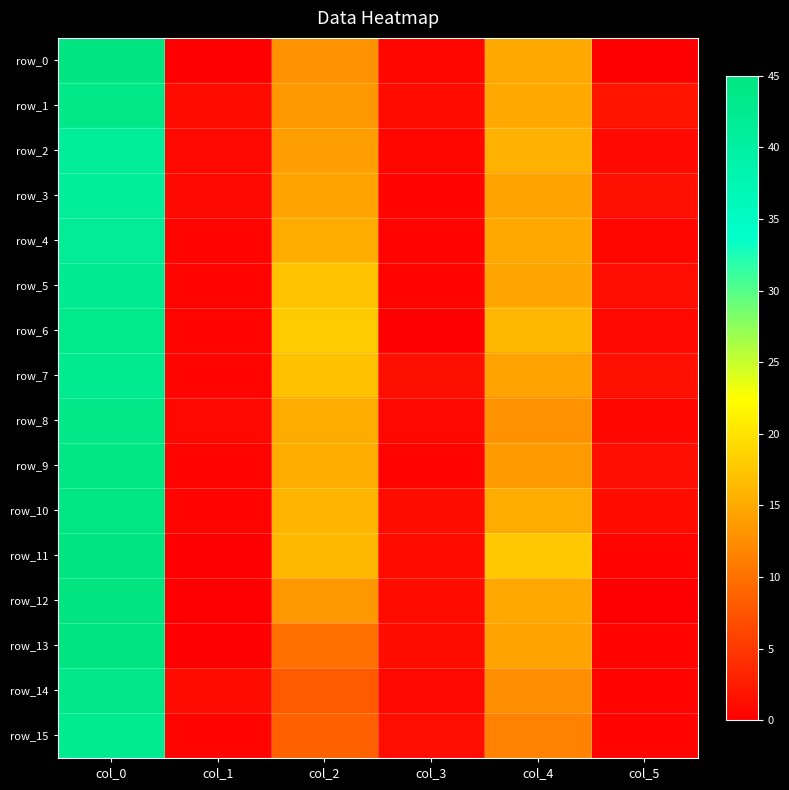

Reading left to right, what are all the values shown in this chart?

row_0: 45.0	0.0	13.0	0.7	15.0	0.0
row_1: 43.8	1.1	13.5	1.1	15.0	1.9
row_2: 41.0	0.8	14.0	0.7	15.7	0.9
row_3: 41.0	1.0	14.5	0.5	14.5	1.5
row_4: 41.6	0.5	15.2	0.4	15.0	0.6
row_5: 42.3	0.5	17.2	0.4	14.7	1.2
row_6: 43.2	0.4	18.0	0.0	16.2	0.8
row_7: 42.7	0.5	17.0	1.4	14.5	1.5
row_8: 43.8	0.8	15.2	0.8	13.0	0.7
row_9: 44.2	0.4	15.2	0.4	13.8	1.3
row_10: 44.5	0.5	16.0	1.2	15.2	1.1
row_11: 45.0	0.0	16.2	1.1	17.8	0.4
row_12: 45.0	0.0	13.5	1.1	15.0	0.0
row_13: 45.0	0.0	10.0	1.2	14.5	0.5
row_14: 43.5	1.1	8.0	0.8	12.7	0.5
row_15: 42.5	0.5	8.7	1.2	11.7	0.5